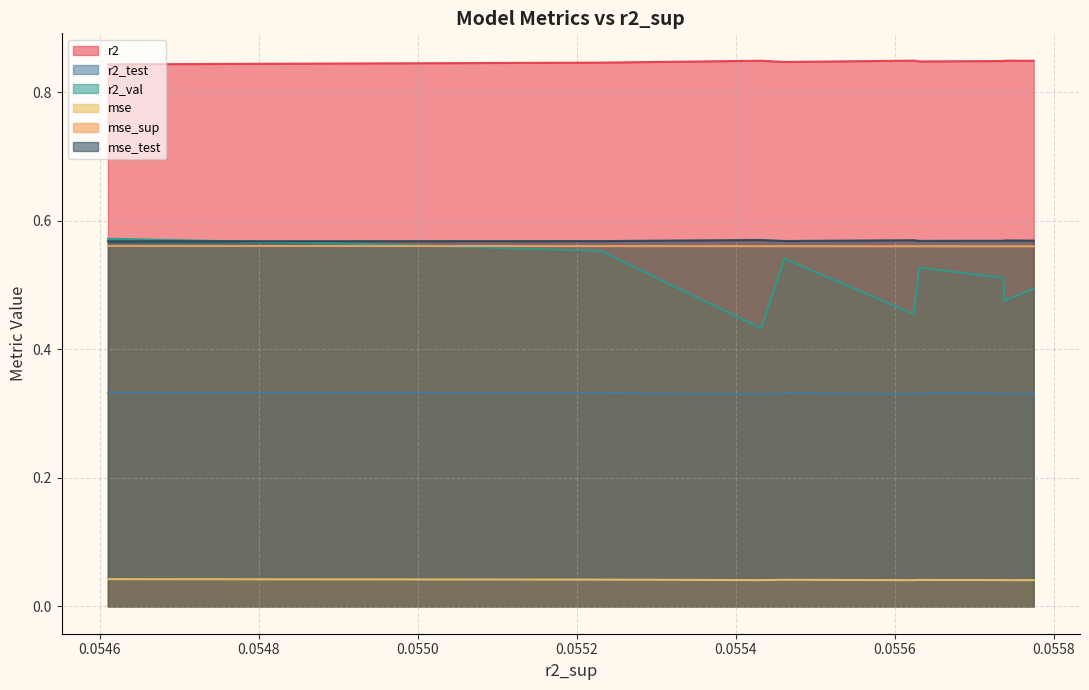

True or false: mse_test and mse cross at least once.

False